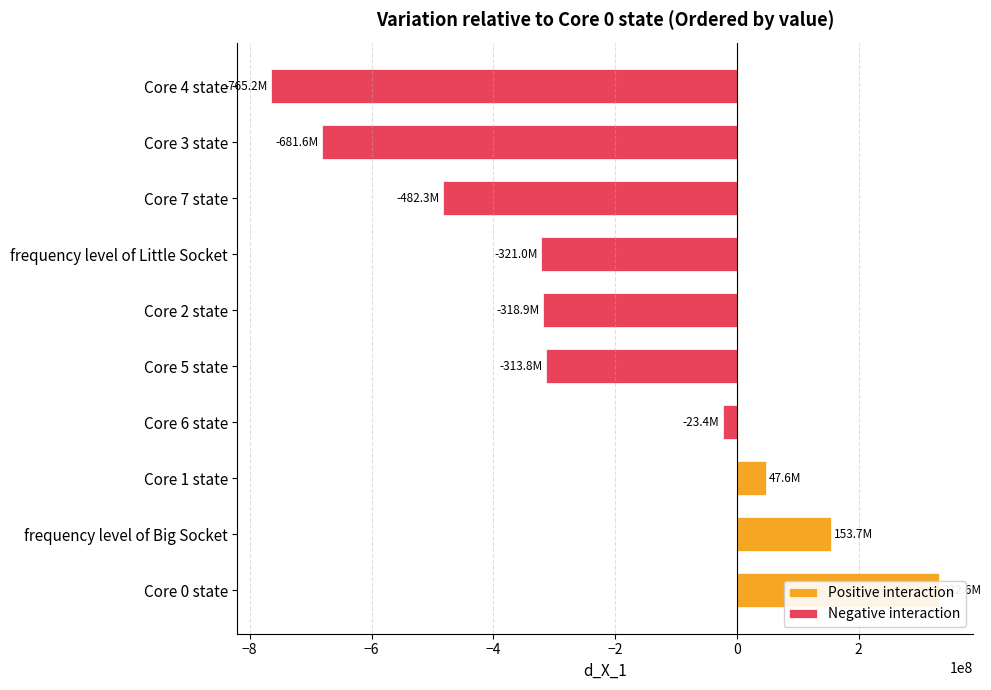

Reading left to right, what are all the values shown in this chart?

332617510.9	153703954.8	47581538.9	-23388589.2	-313765227.0	-318893376.6	-320950306.8	-482346664.2	-681588945.4	-765208545.5